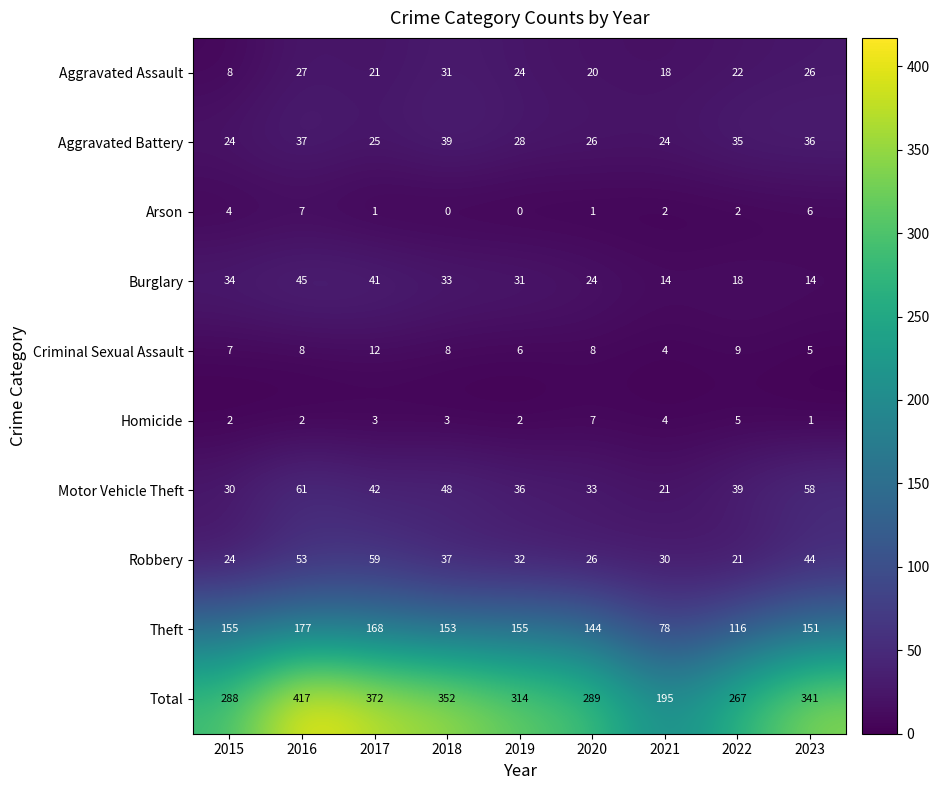

What is the maximum value shown in the chart?

417